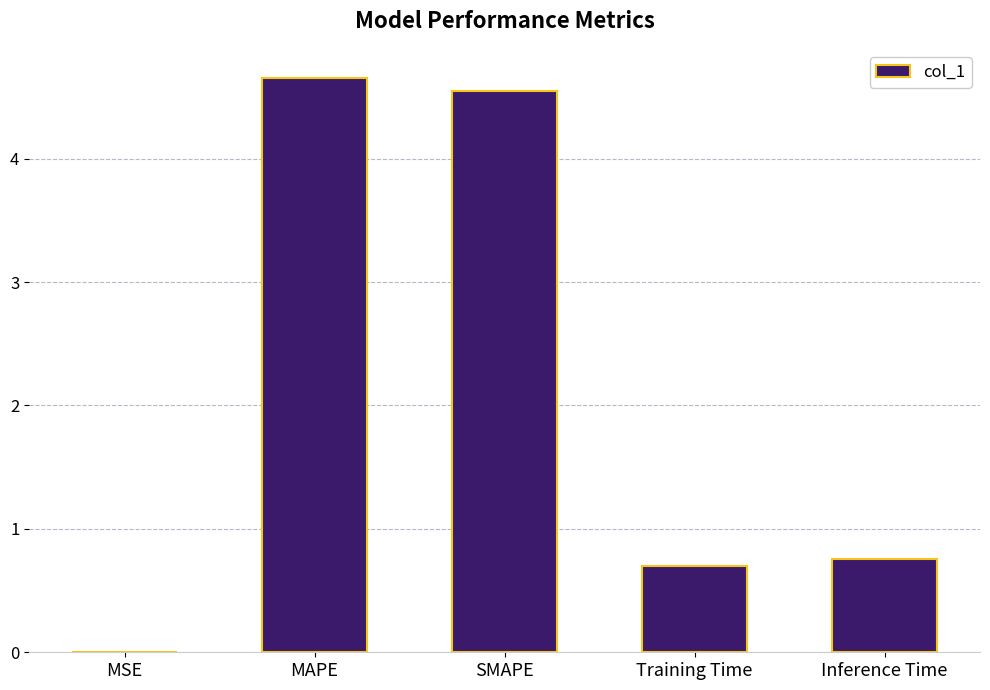

What is the maximum value shown in the chart?

4.7